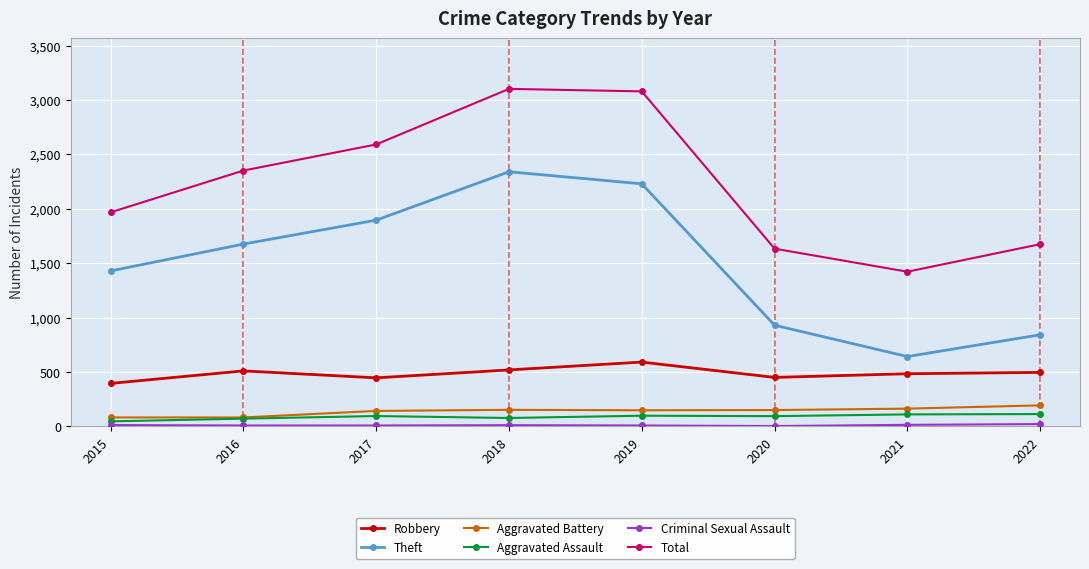

True or false: Aggravated Assault and Total intersect in this chart.

False